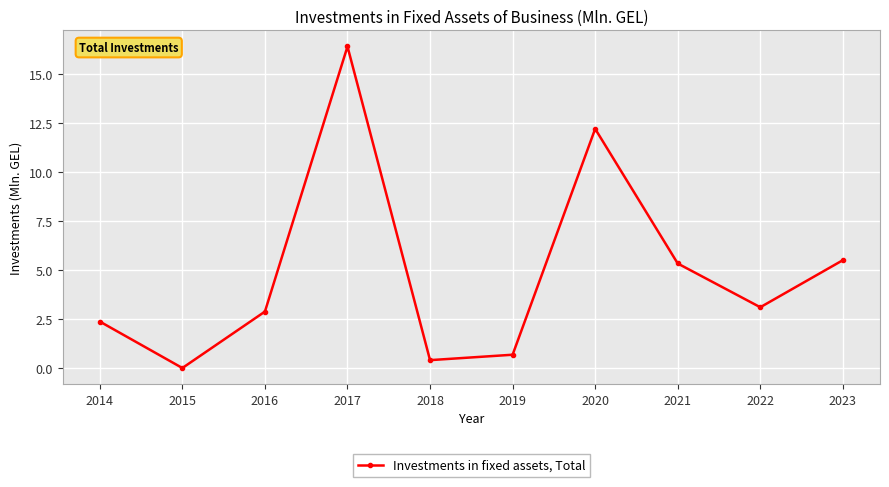

Which has a higher value, 2016 or 2018?

2016